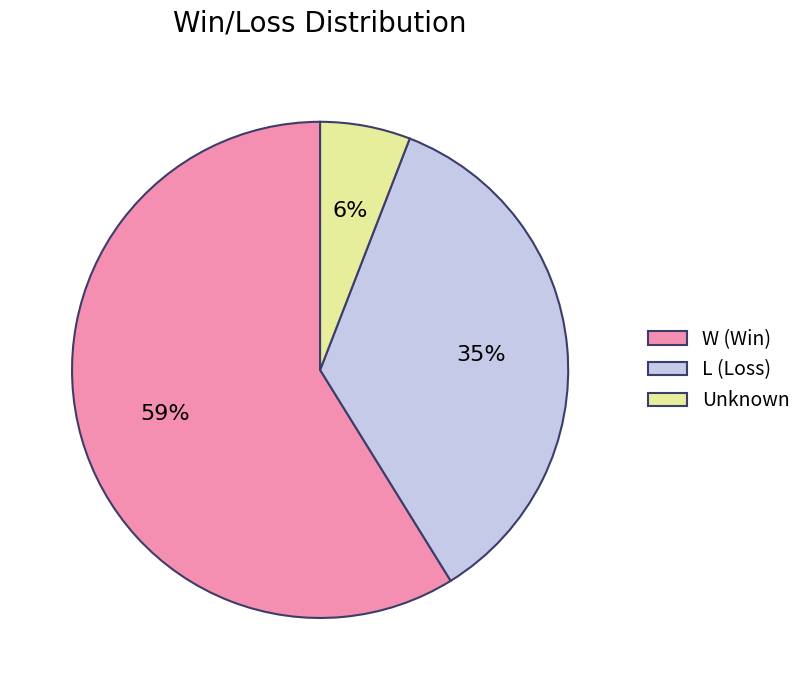

To the nearest percent, what percentage of the pie is L (Loss)?

35%